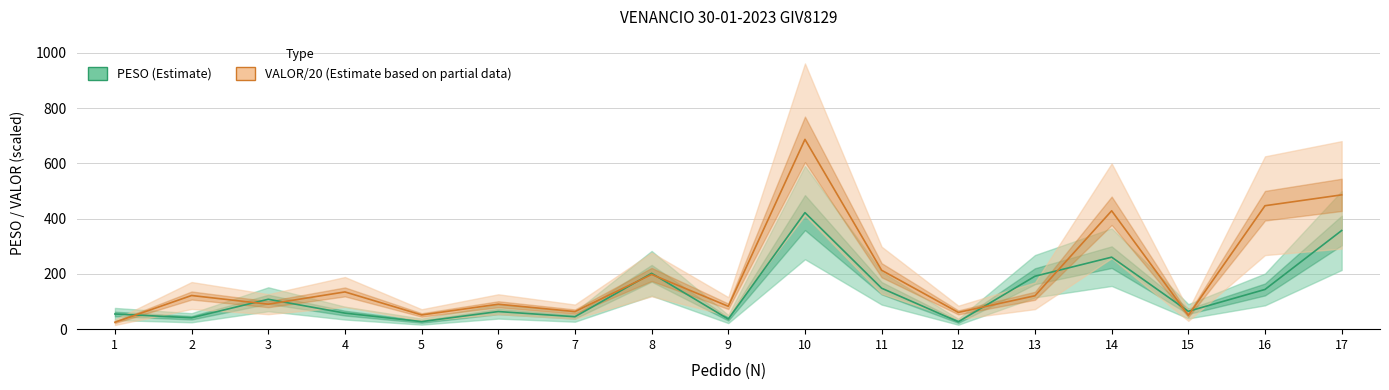

What are all the series names shown in the legend?

PESO, VALOR